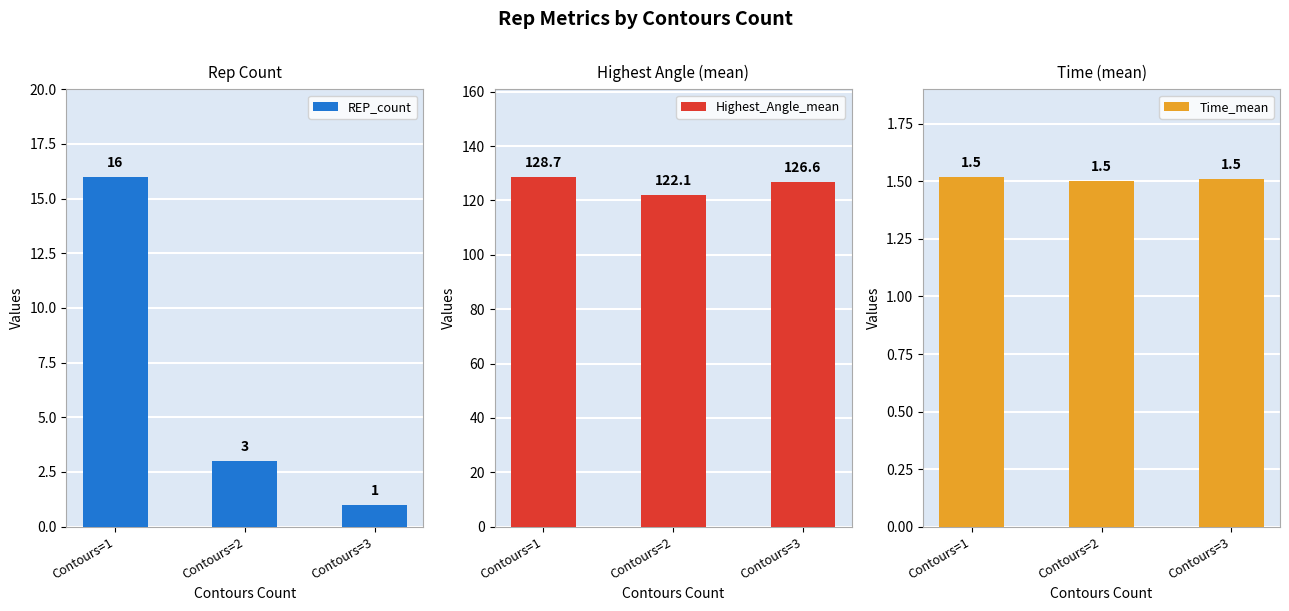

Is it true that REP_count equals 16.0 at Contours=1?

True